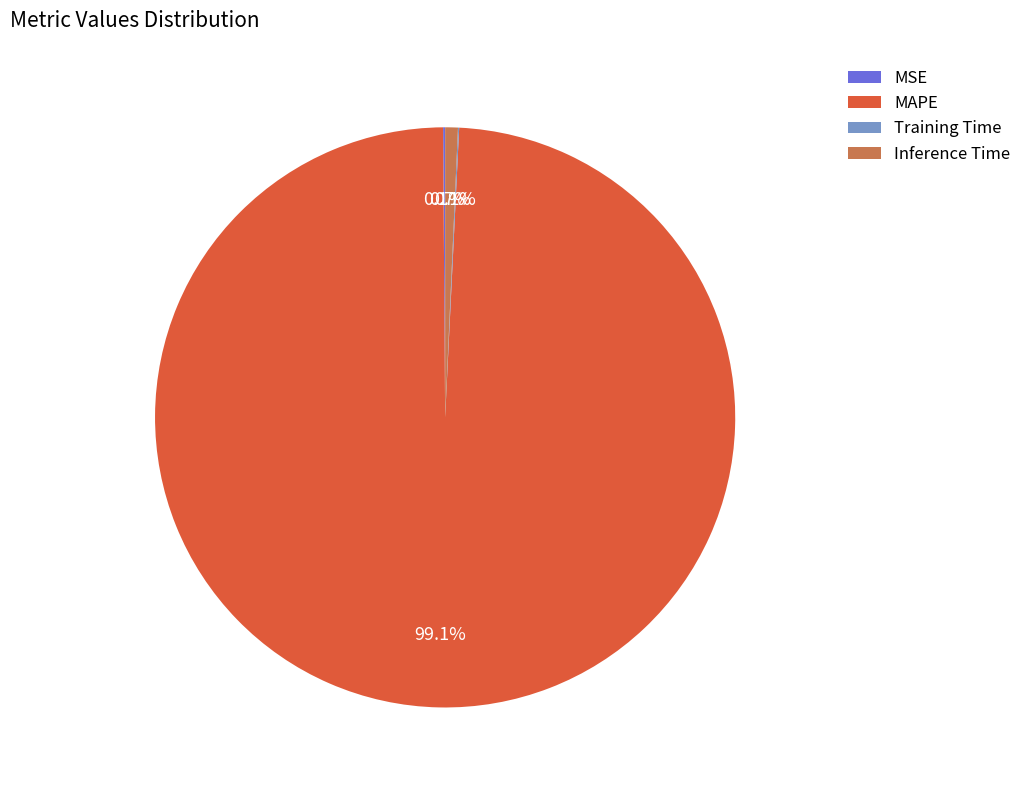

What percentage is NOT represented by MAPE?

0.9%